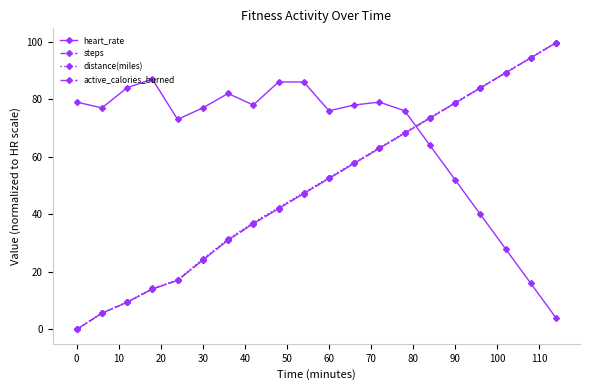

Reading right to left, extract all data points from this chart.

heart_rate: 4.0	16.0	28.0	40.0	52.0	64.0	76.0	79.0	78.0	76.0	86.0	86.0	78.0	82.0	77.0	73.0	87.0	84.0	77.0	79.0
steps: 99.6	94.4	89.2	83.9	78.7	73.4	68.2	63.0	57.7	52.5	47.2	42.0	36.8	31.0	24.1	17.1	14.1	9.4	5.6	0.0
distance(miles): 99.7	94.5	89.2	84.0	78.8	73.6	68.4	63.2	58.0	52.8	47.6	42.4	37.2	31.4	24.5	17.2	14.2	9.5	5.7	0.0
active_calories_burned: 99.6	94.4	89.2	83.9	78.7	73.4	68.2	63.0	57.7	52.5	47.2	42.0	36.8	31.0	24.1	17.1	14.1	9.4	5.6	0.0